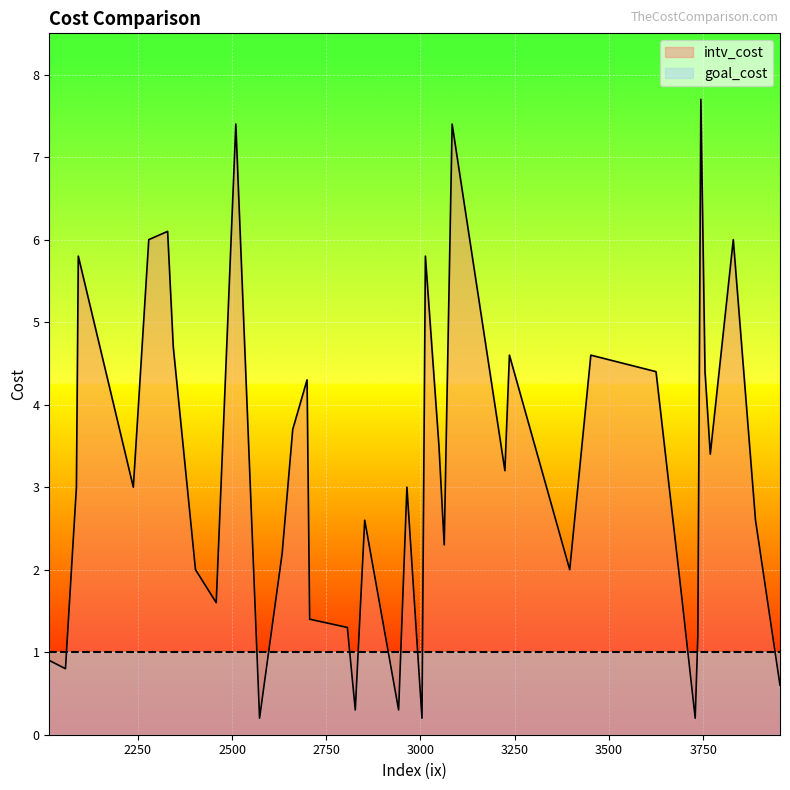

What is the label of the 26th point from the left?

3736